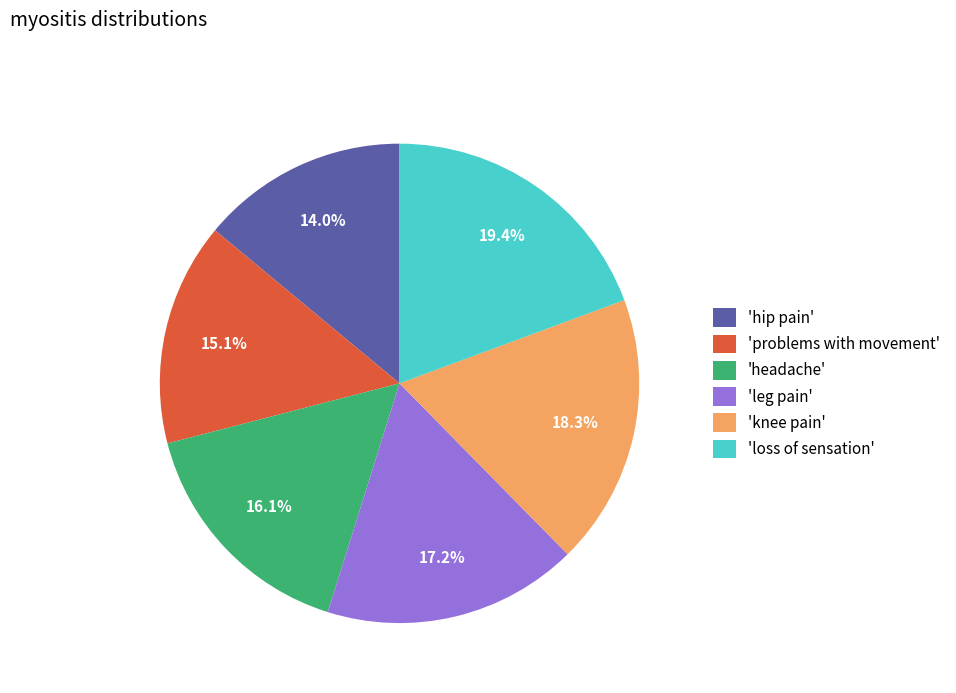

What percentage do 'leg pain' and 'headache' together represent?

33.3%